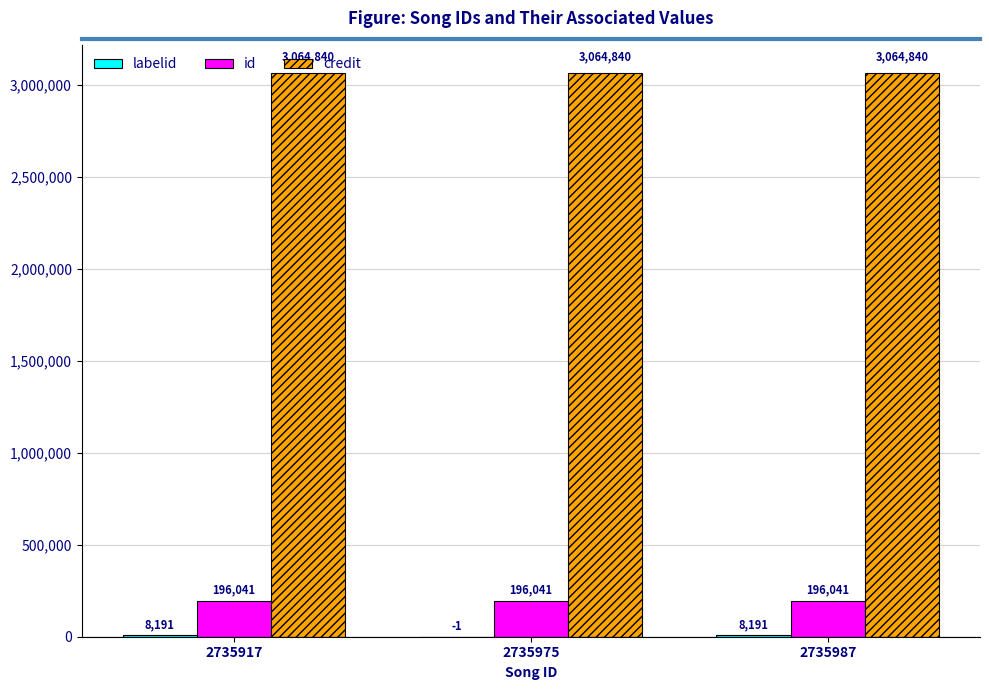

The value of id at 2735917 is 196041. True or false?

True